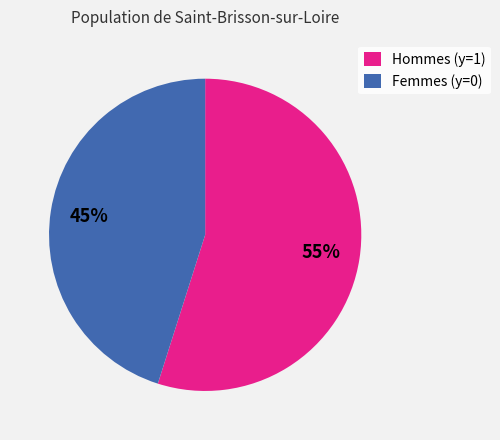

The Femmes (y=0) slice represents 56% of the pie. True or false?

False